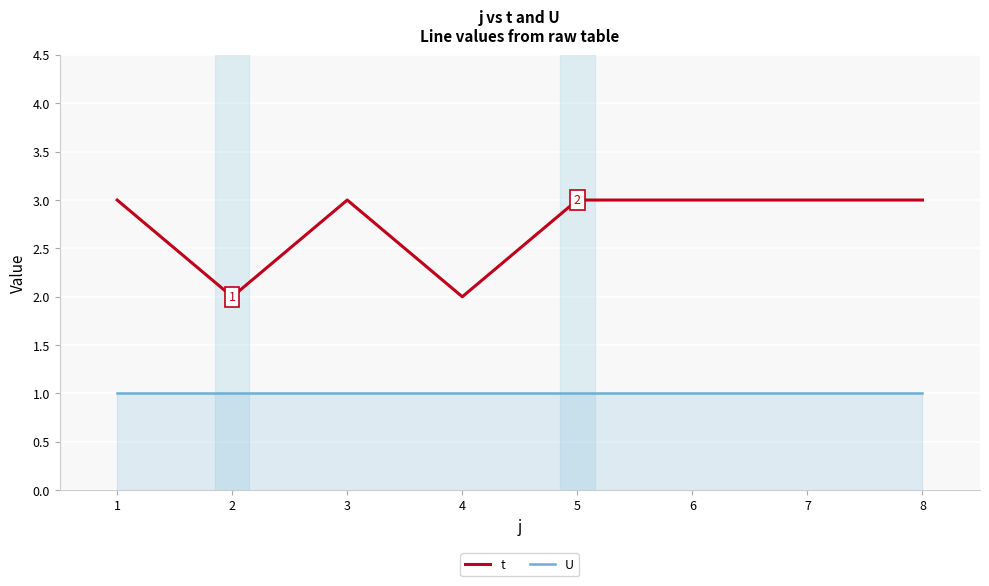

Rank the series by their maximum value, from highest to lowest.

t, U